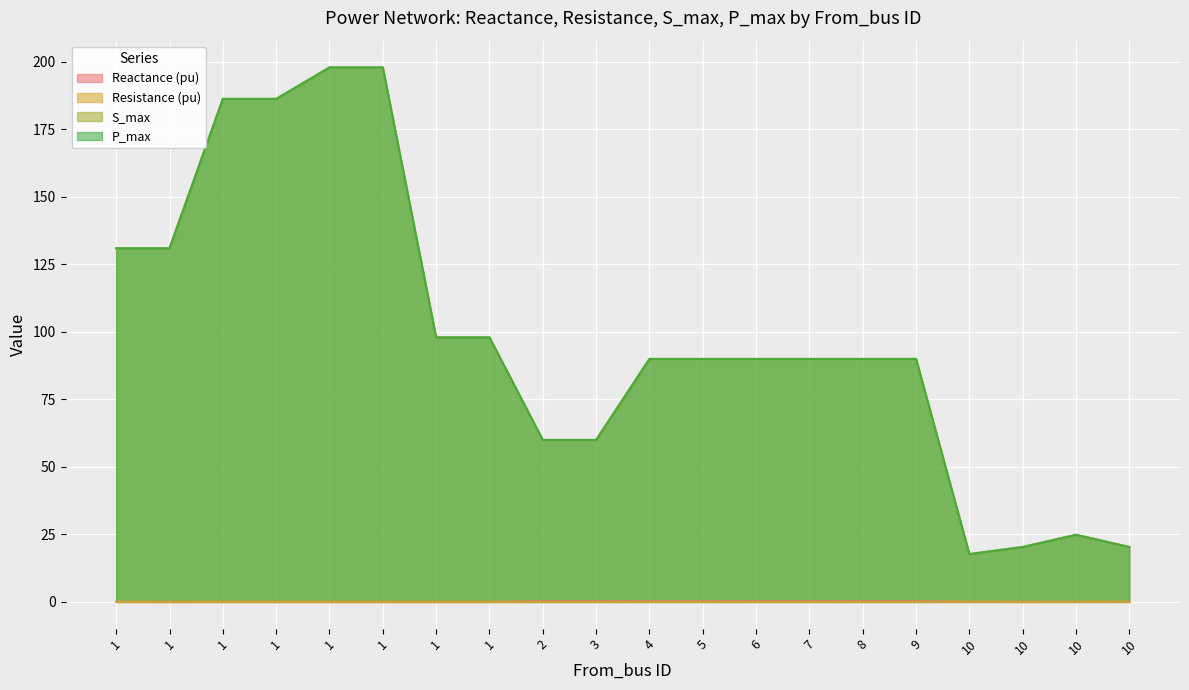

List the series in order of their peak value, highest first.

S_max, P_max, Reactance (pu), Resistance (pu)